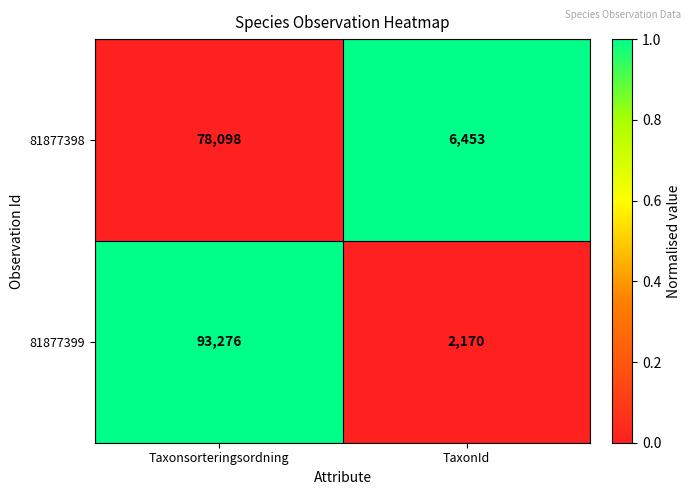

List the series in order of their peak value, highest first.

81877399, 81877398